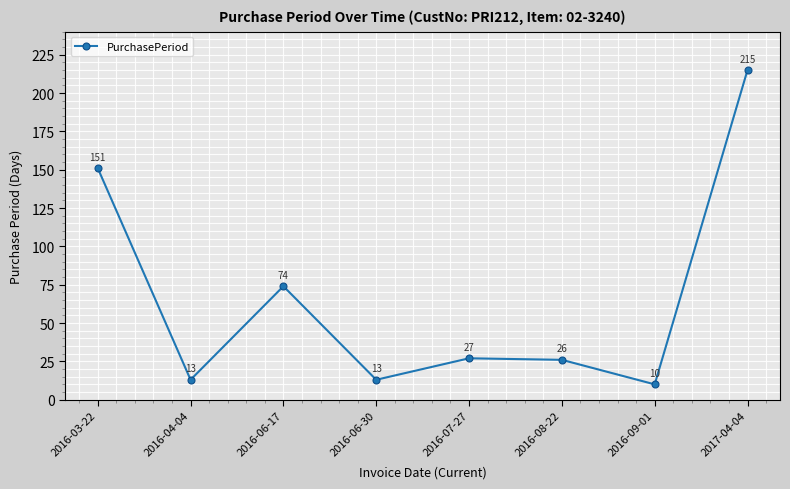

What is the label of the 3rd point from the right?

2016-08-22